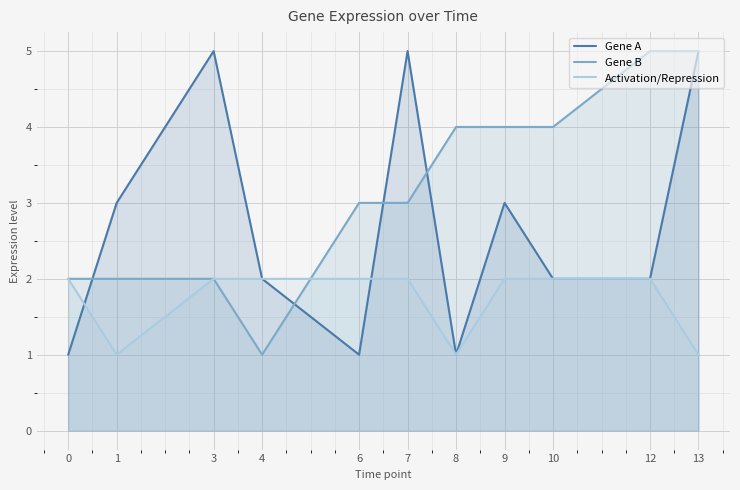

How many intersections are there between Activation/Repression and Gene A?

2